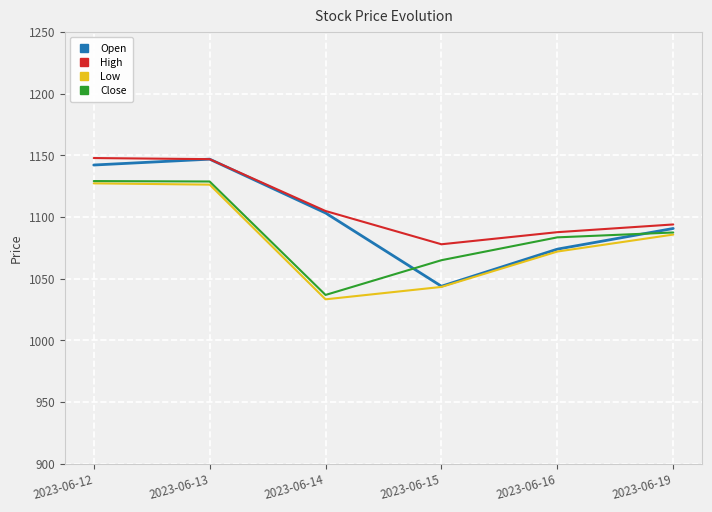

What is the difference between the maximum and second lowest values in the Low series?

83.9